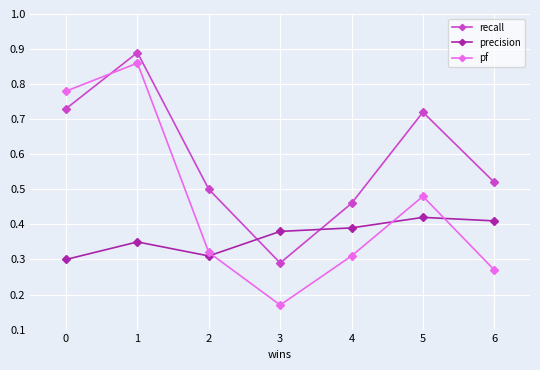

What is the sum of all recall values?

4.1